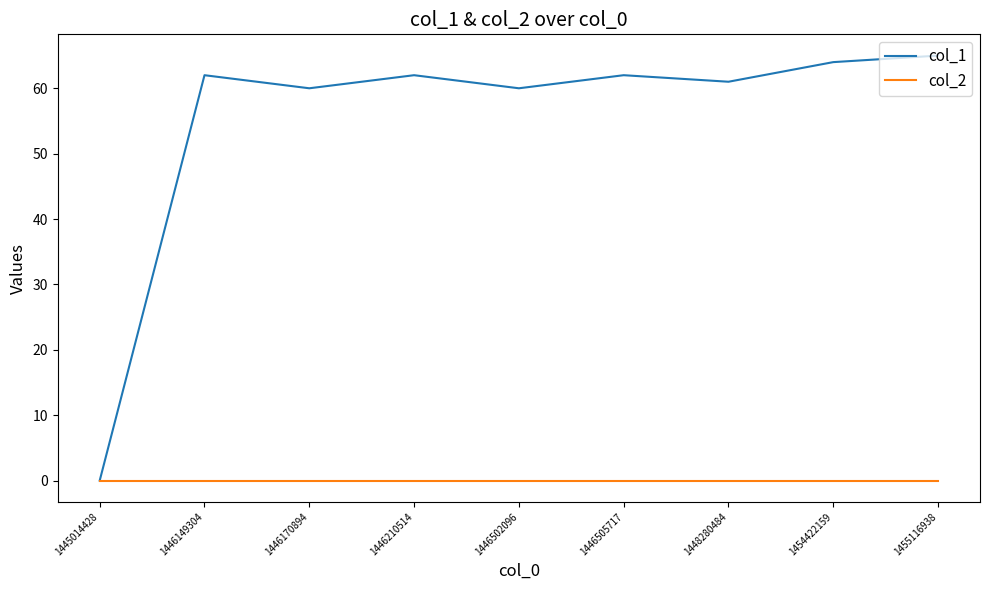

How many lines are shown in the chart?

2